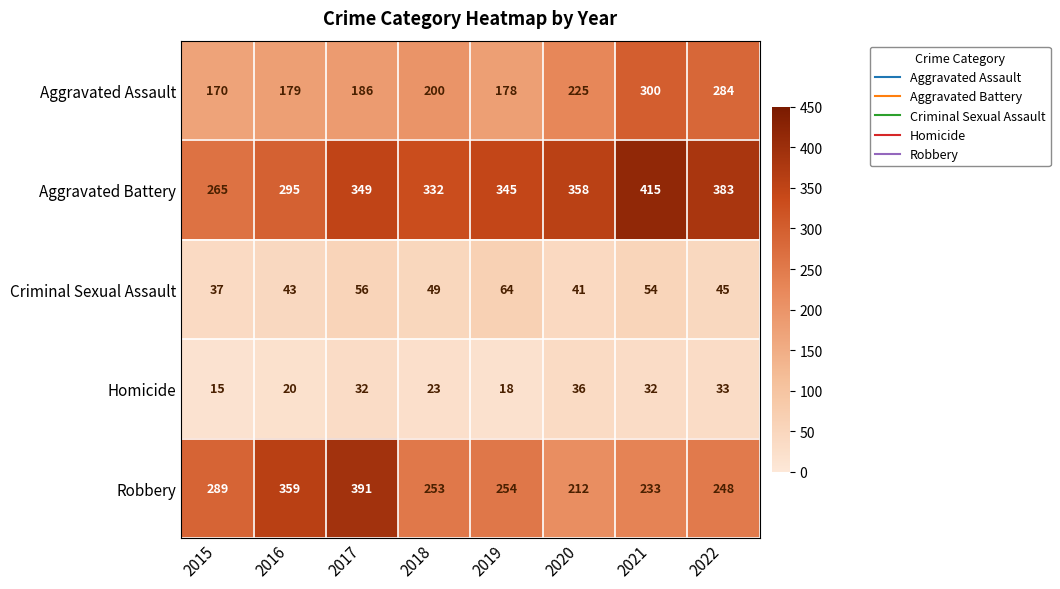

Is it true that Homicide equals 8 at 2015?

False